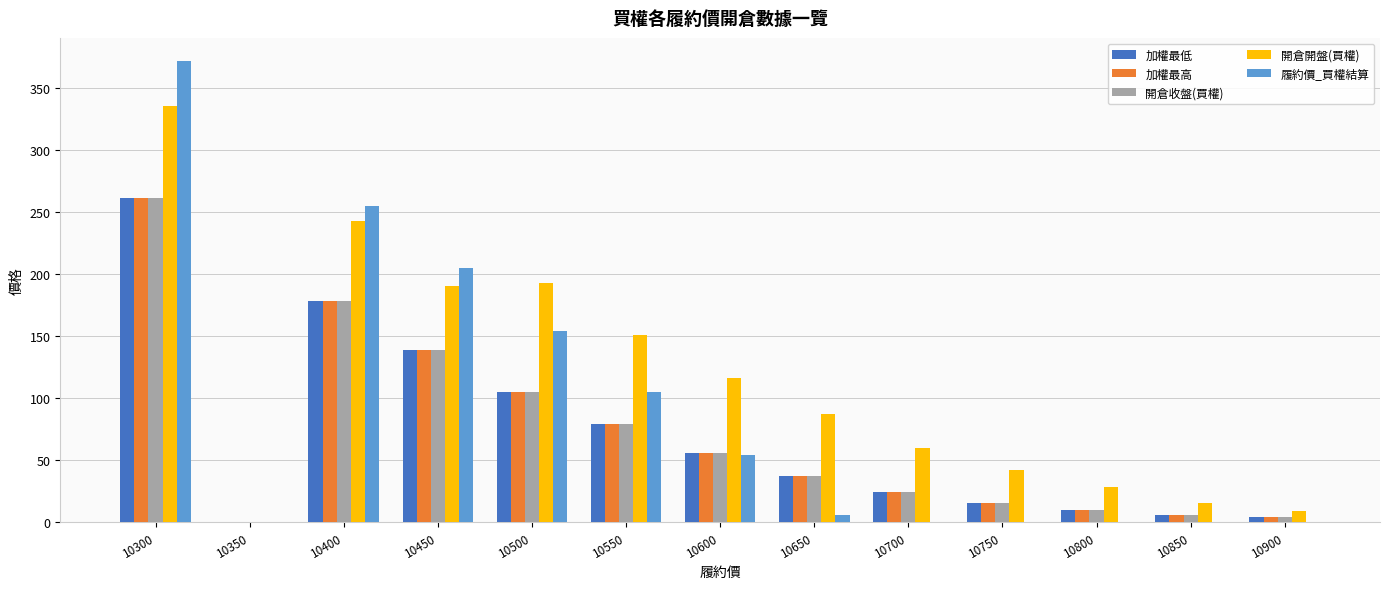

How many groups of bars are there?

13